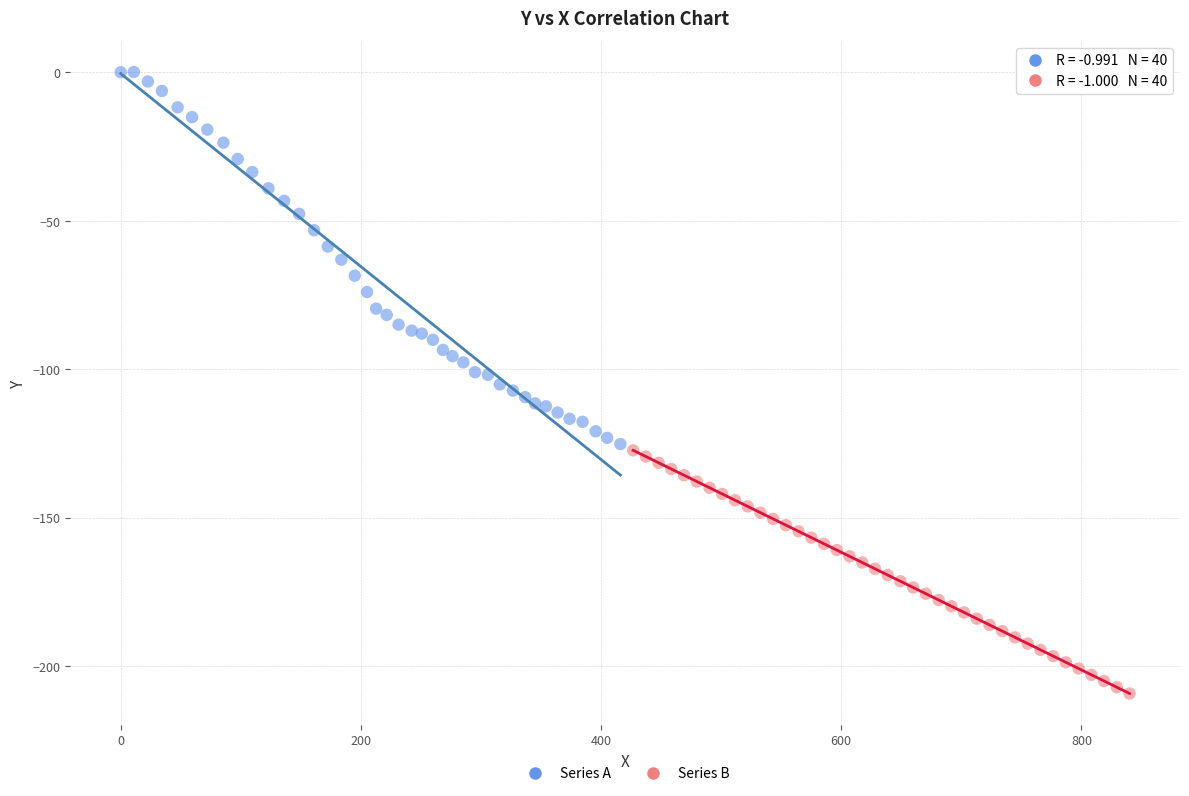

Which series has the widest spread of Y values?

Series A